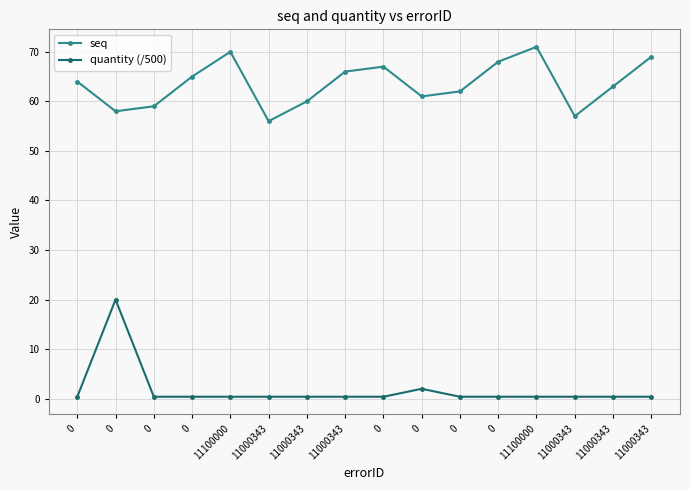

What is the total value across all series at 0?

64.4